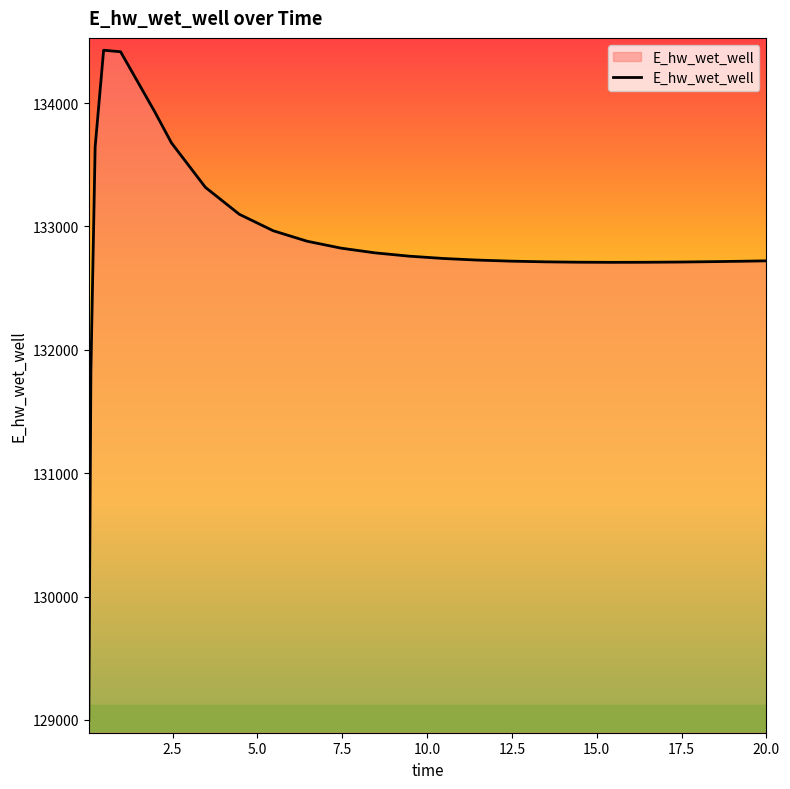

What is the smallest value displayed?

128996.2